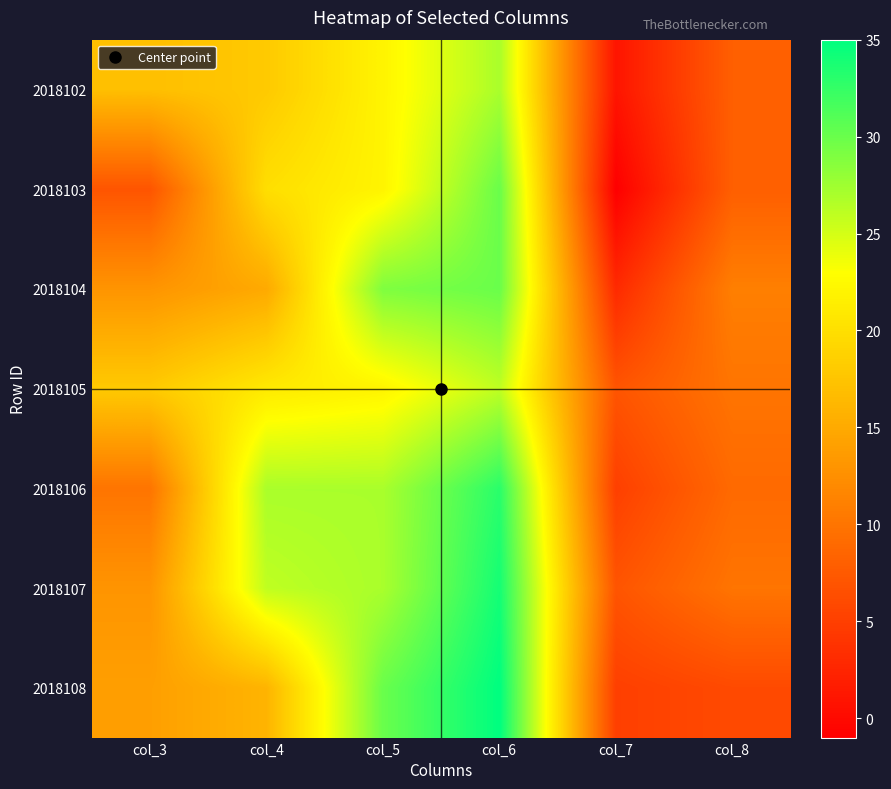

List the series in order of their peak value, lowest first.

2018105, 2018102, 2018103, 2018104, 2018106, 2018107, 2018108